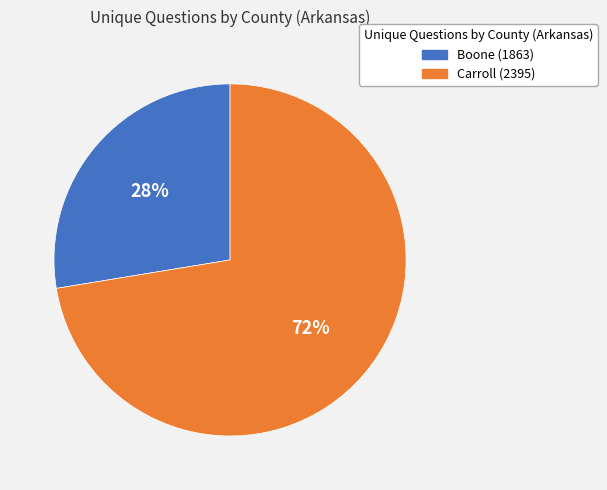

Does Boone (1863) account for over 50% of the chart?

No